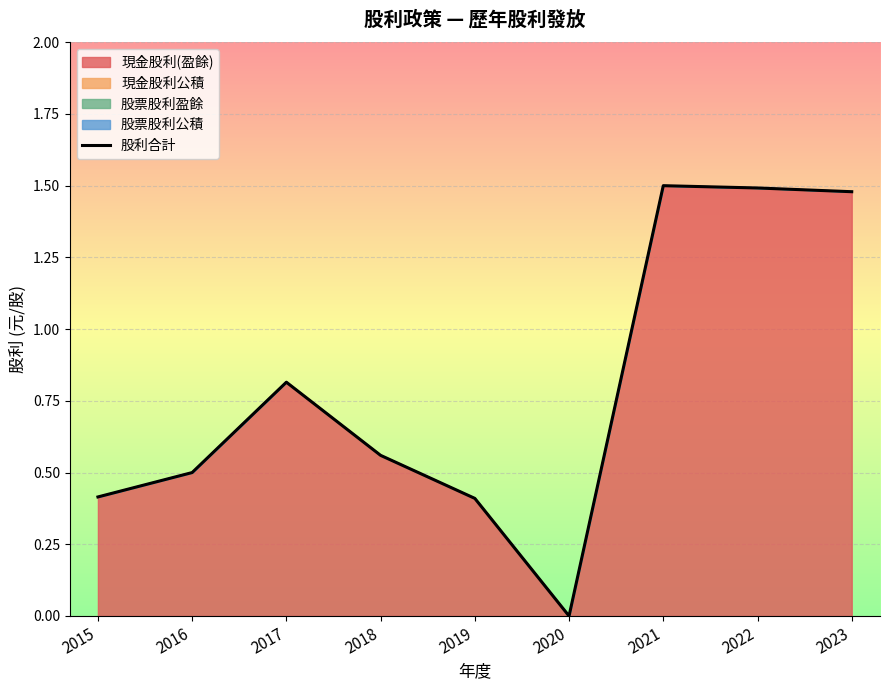

Rank the categories by value from highest to lowest.

2021, 2022, 2023, 2017, 2018, 2016, 2015, 2019, 2020